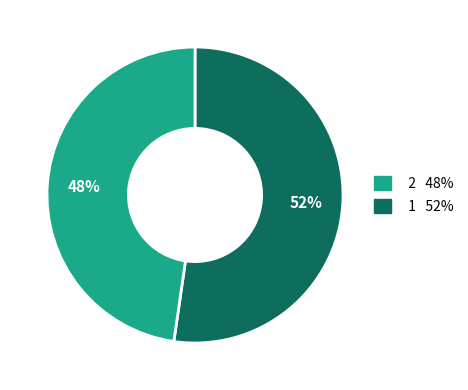

To the nearest percent, what is the average slice percentage?

50%